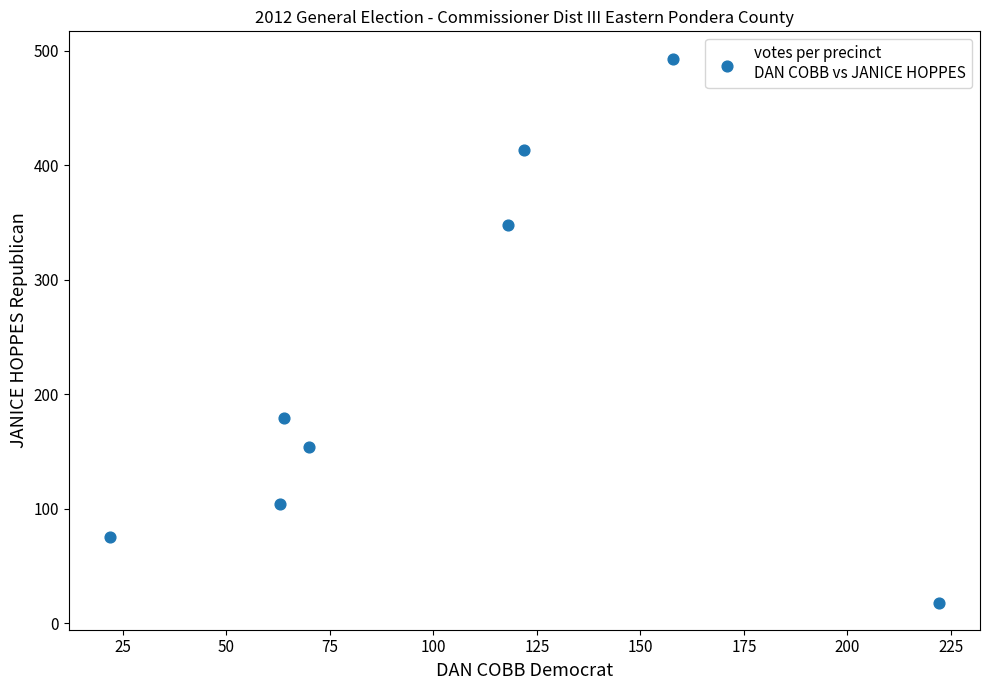

What is the average X value?

105